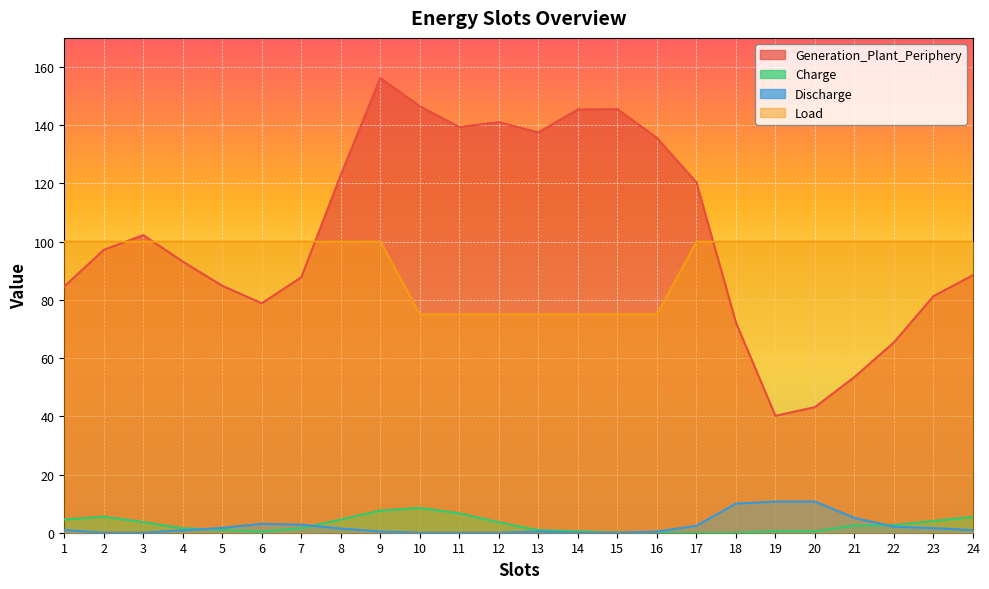

Which category has the lowest value across all series?

15